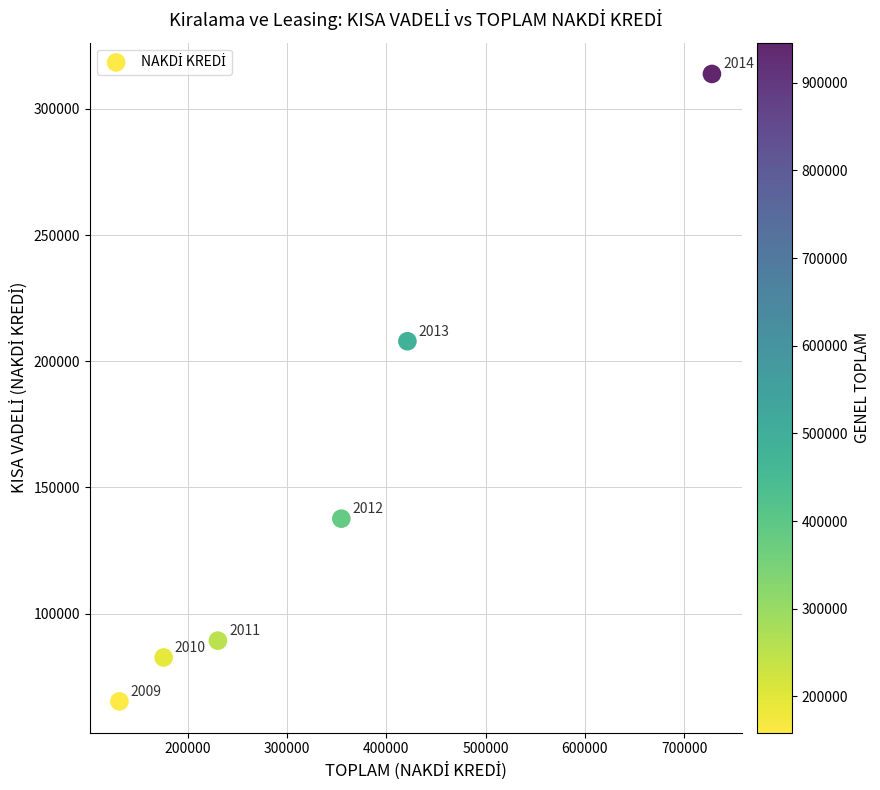

What is the average Y value?

149408.0